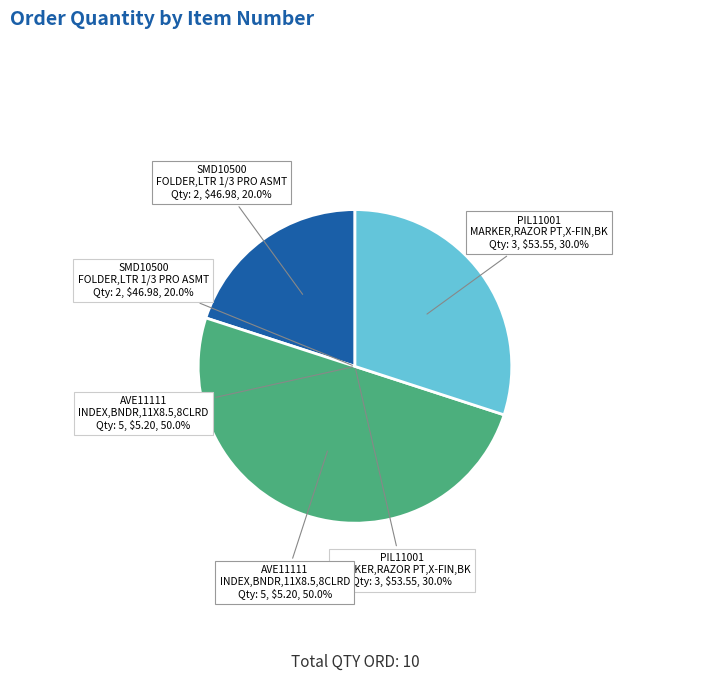

True or false: AVE11111 accounts for 41% of the total.

False